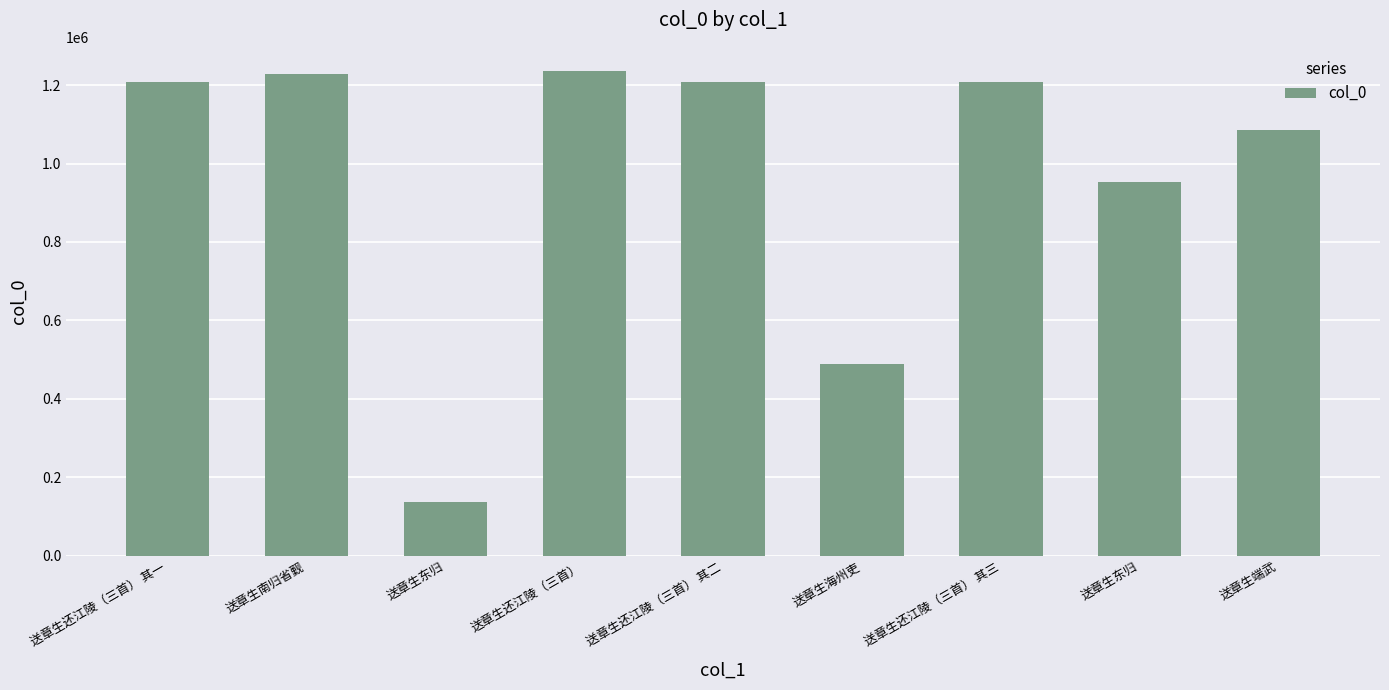

Where is the data nearest to the value 686721?

送章生海州吏